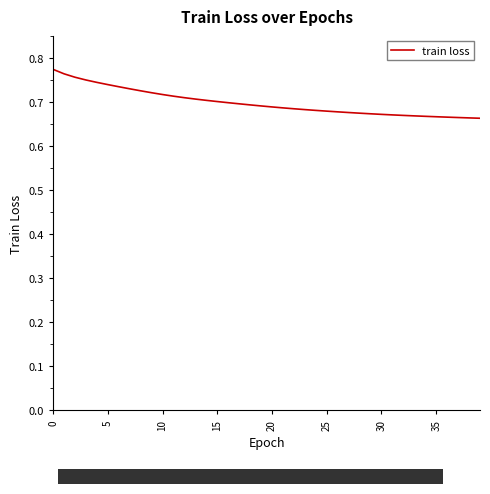

Which category has the highest value across all series?

0